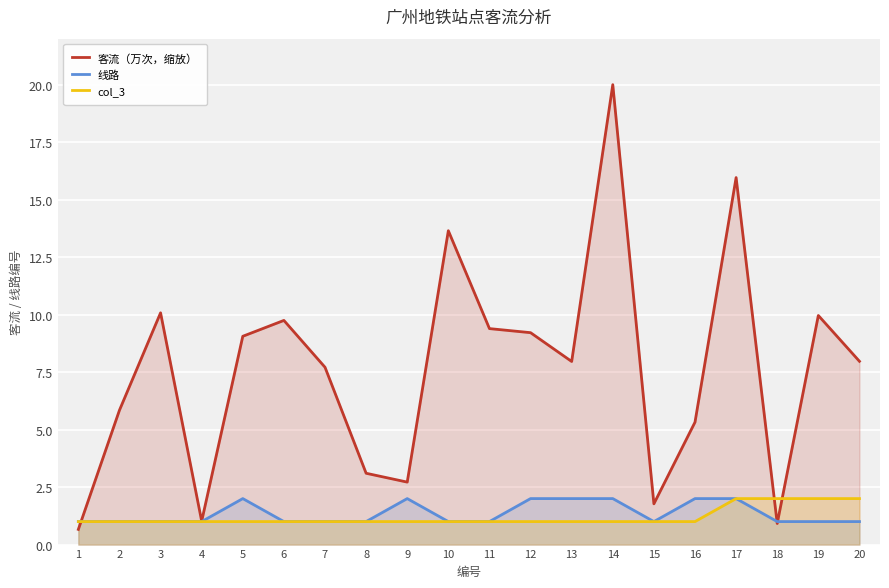

True or false: 线路 and col_3 cross at least once.

False